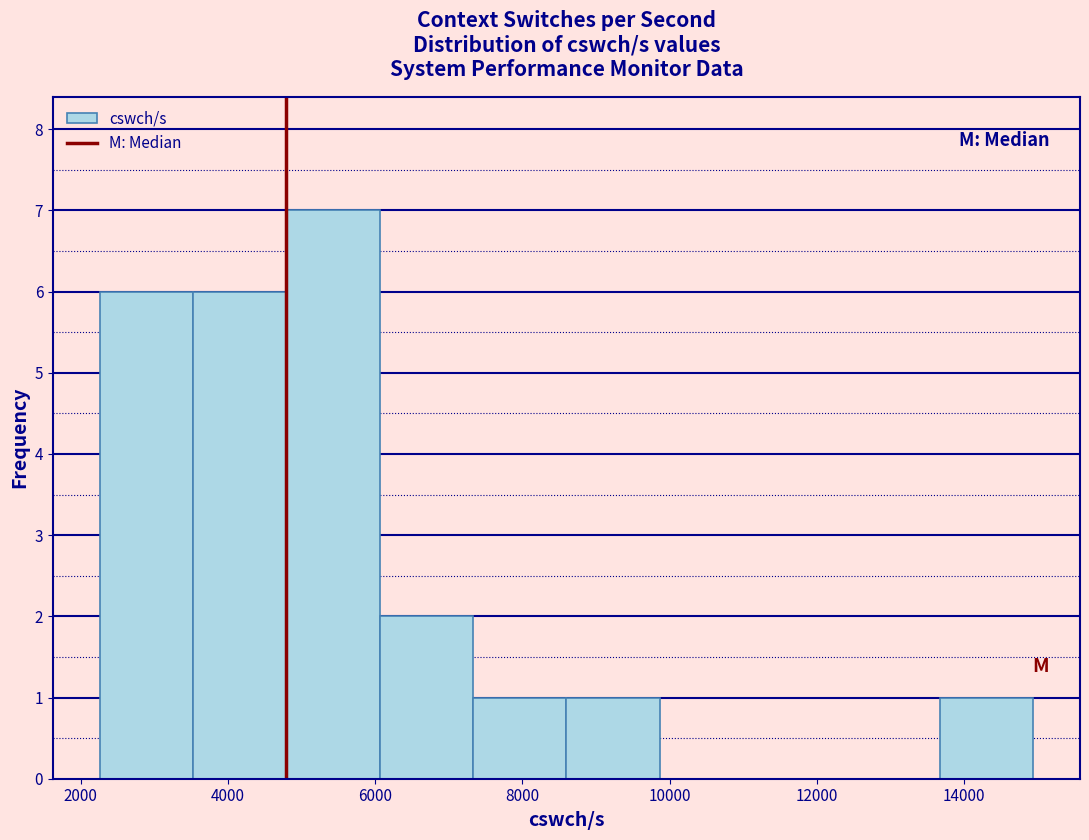

Reading left to right, transcribe this chart: for each bar, give the range it covers on the x-axis and its height. Neither the bar edges nor the heights are printed on the chart, so give them approximately, as read against the axes.

2200 to 3600: 6
3600 to 4800: 6
4800 to 6000: 7
6000 to 7400: 2
7400 to 8600: 1
8600 to 9800: 1
9800 to 11200: 0
11200 to 12400: 0
12400 to 13600: 0
13600 to 15000: 1